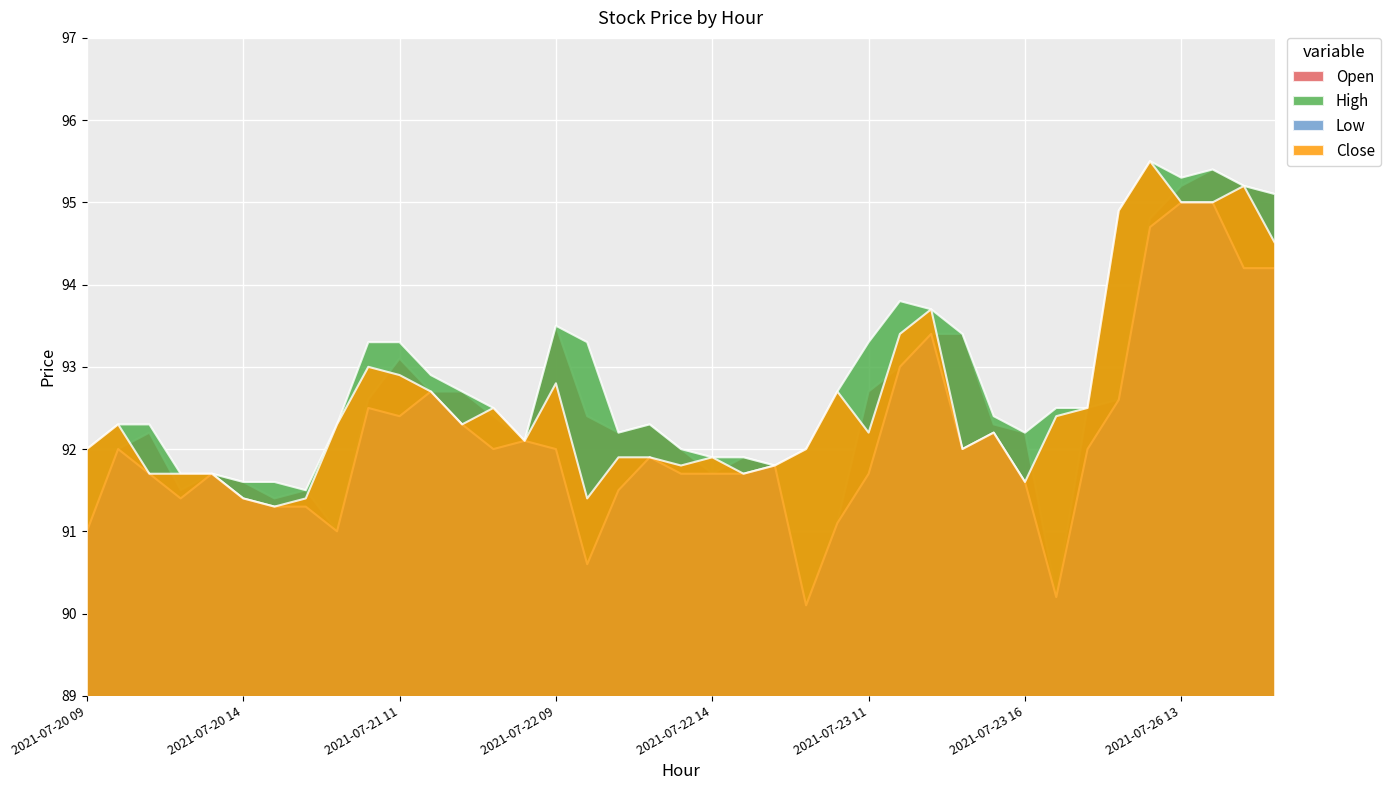

True or false: High and Close intersect in this chart.

False